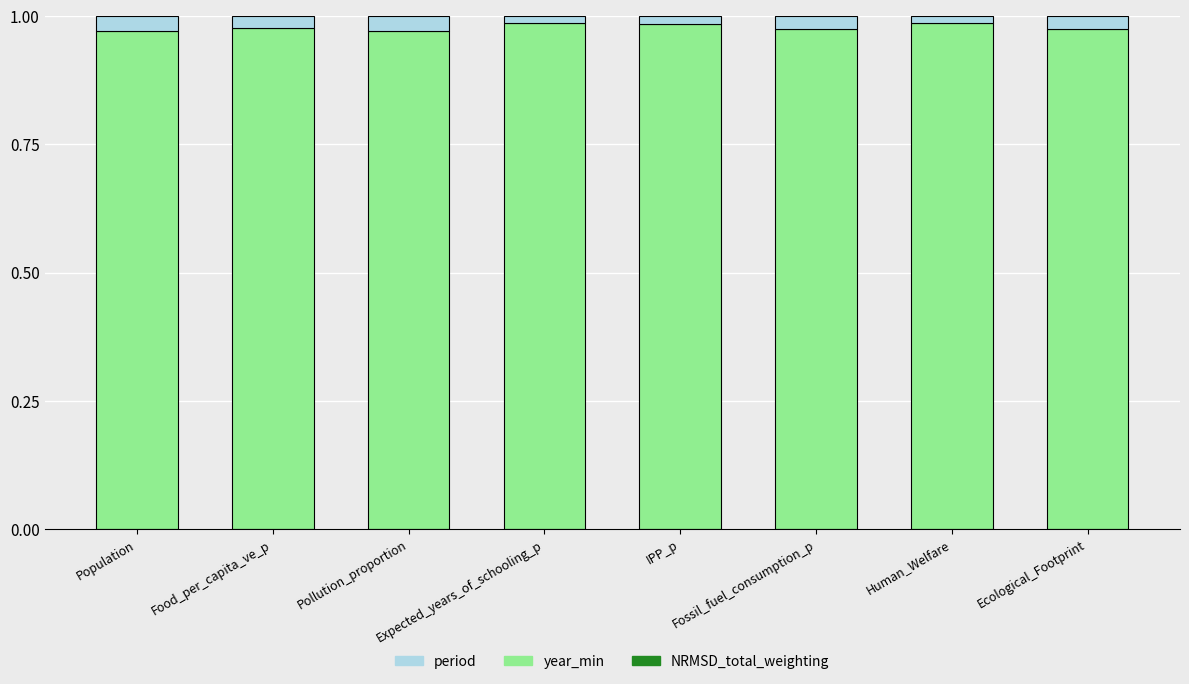

At which label is NRMSD_total_weighting closest to 0?

Fossil_fuel_consumption_p